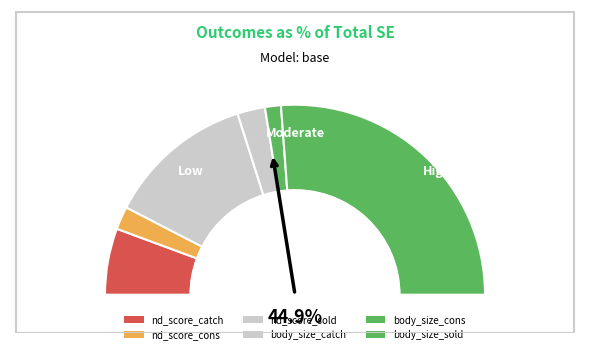

What is the total percentage of nd_score_sold and body_size_catch?

29.7%